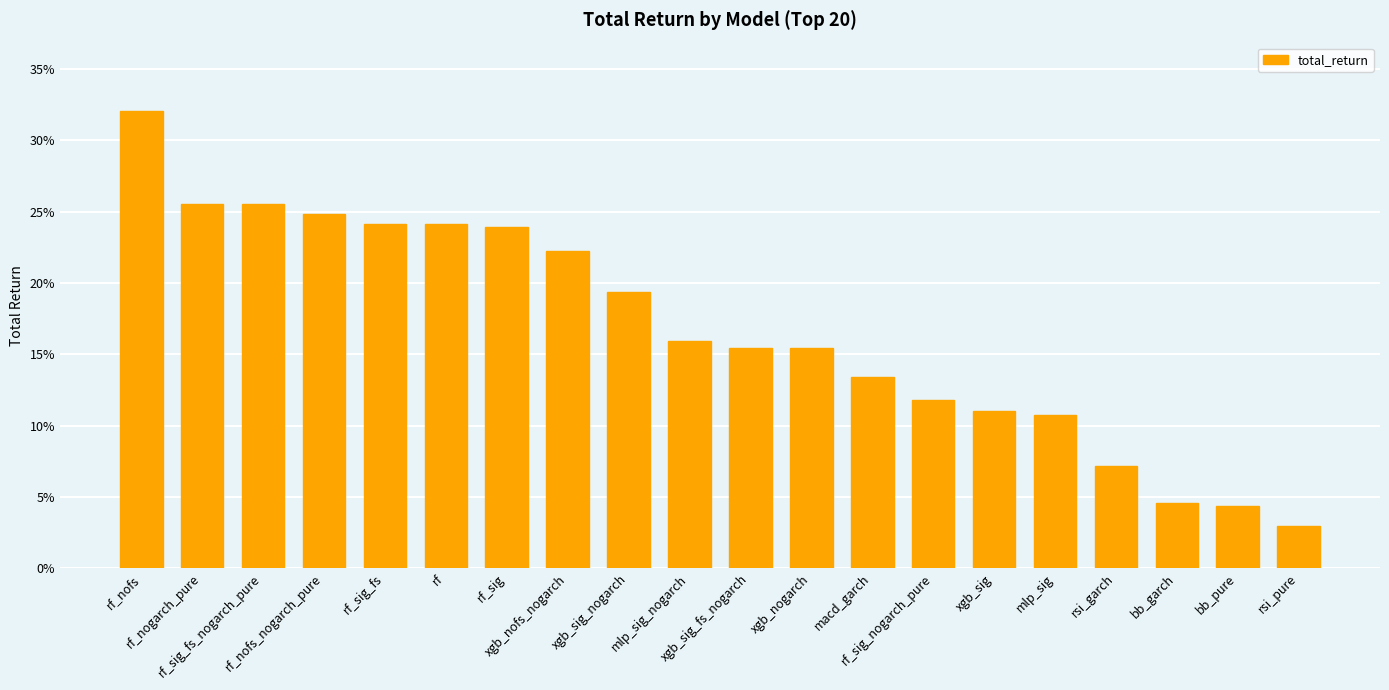

What is the average value?

0.2